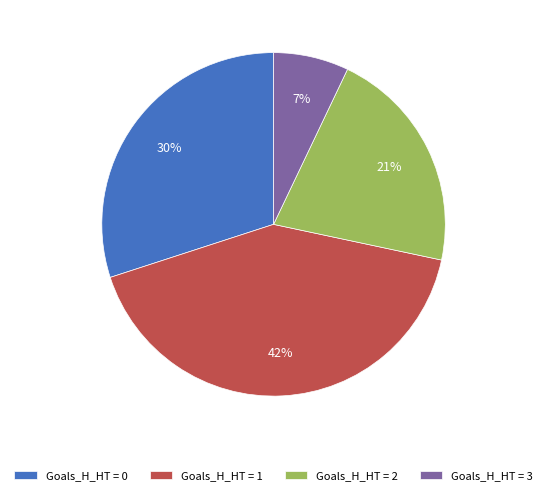

Is the sum of Goals_H_HT = 0 and Goals_H_HT = 2 greater than half?

Yes